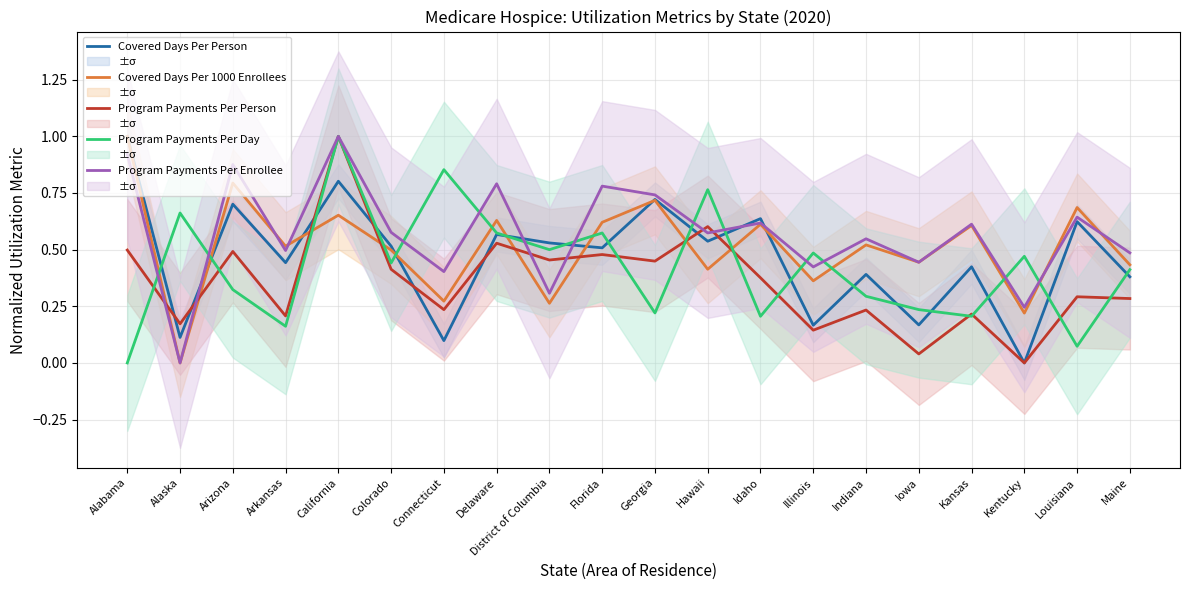

What is the difference between the second highest and second lowest values in the Program Payments Per Enrollee series?

0.7